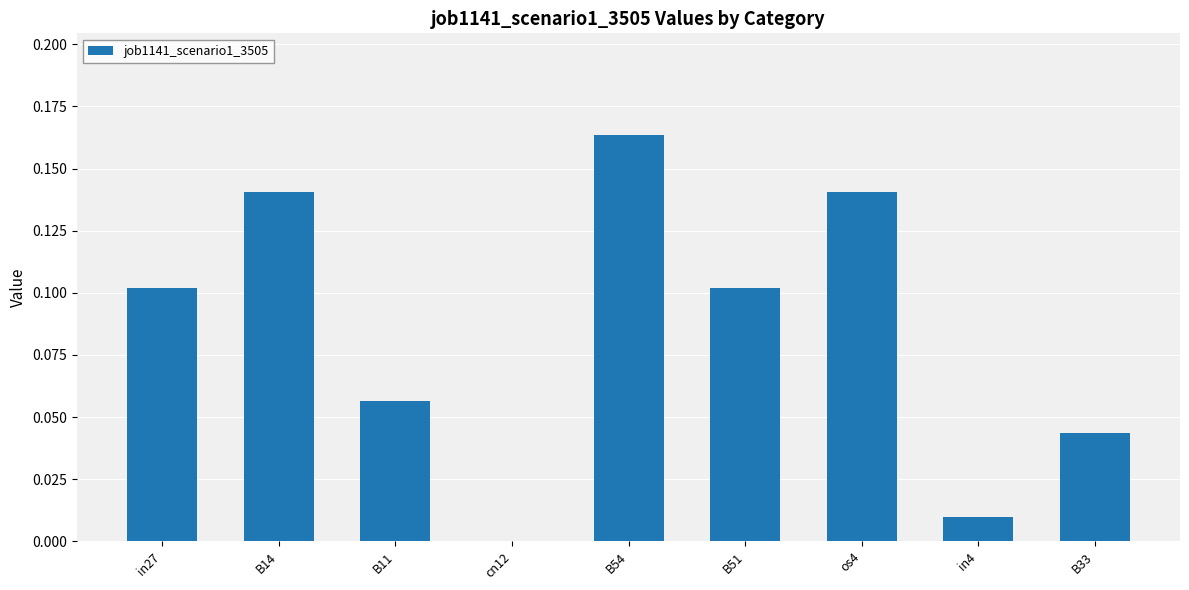

How many positive values are there?

8